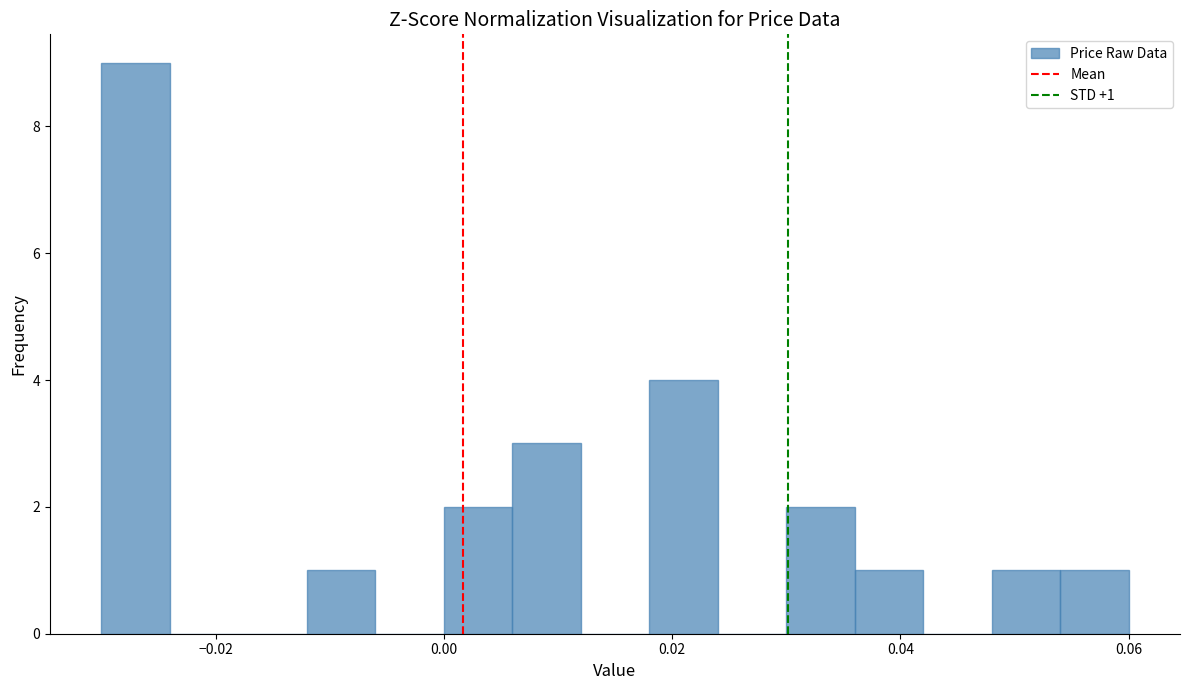

Read against the x-axis, roughly where is the centre of the tallest bar?

-0.026